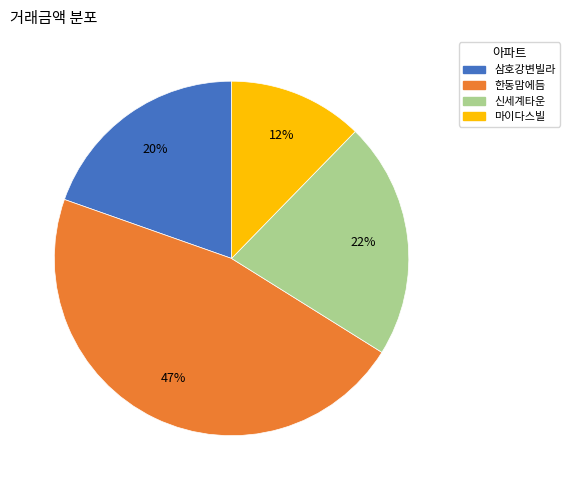

The 한동맘에듬 slice represents 39% of the pie. True or false?

False